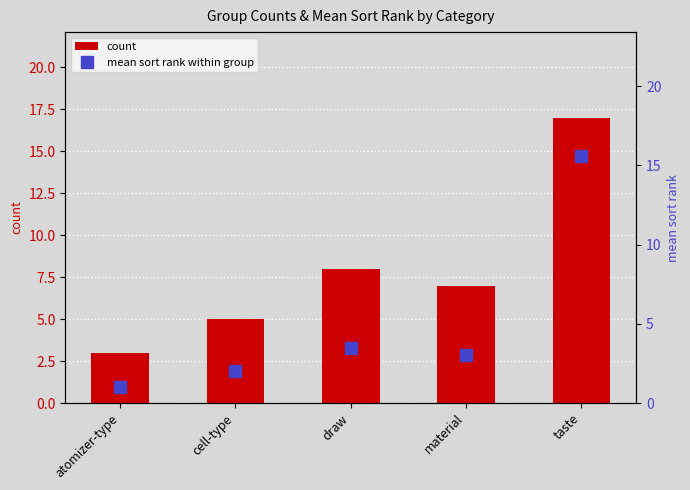

What is the total value across all series at cell-type?

7.0